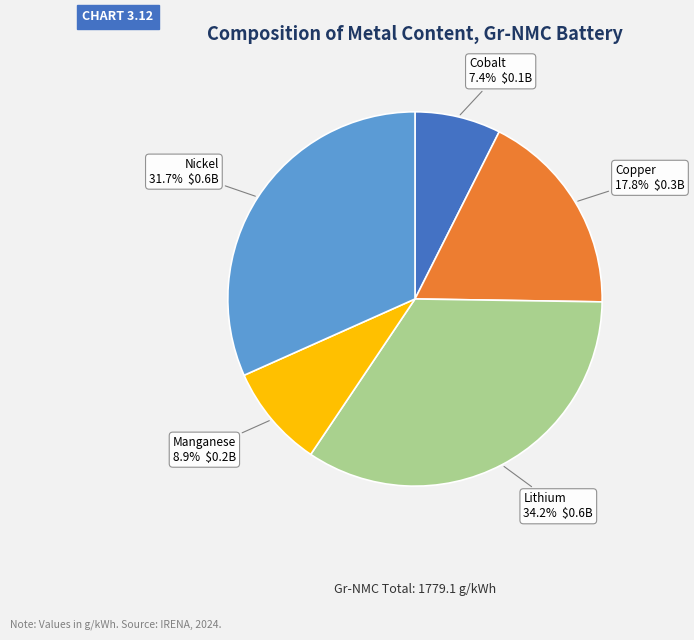

What is the largest slice in the pie chart?

Lithium